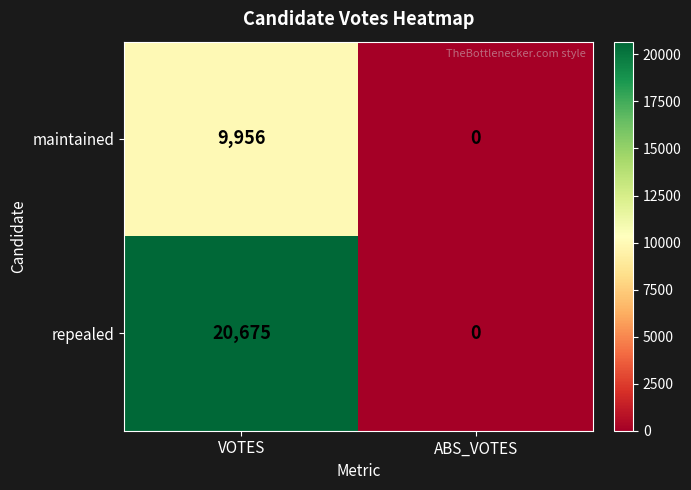

Which series has the widest spread of values?

repealed